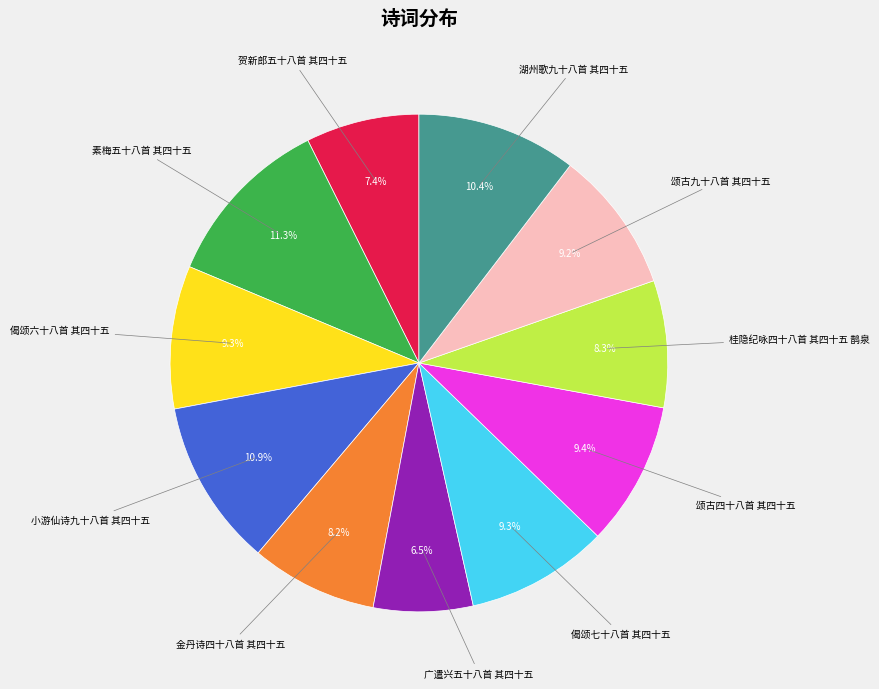

Is there any slice that represents more than half of the pie?

No